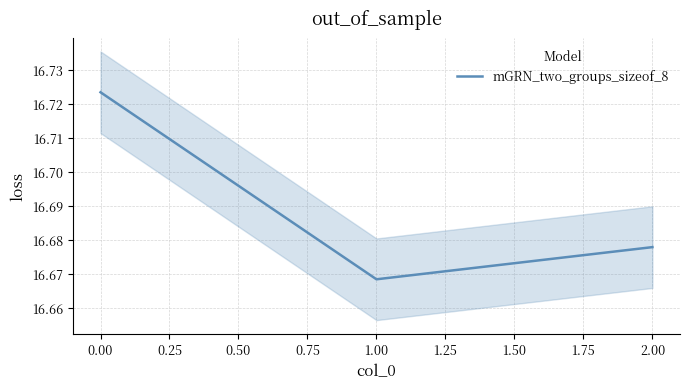

Reading left to right, extract all data points from this chart.

16.7	16.7	16.7